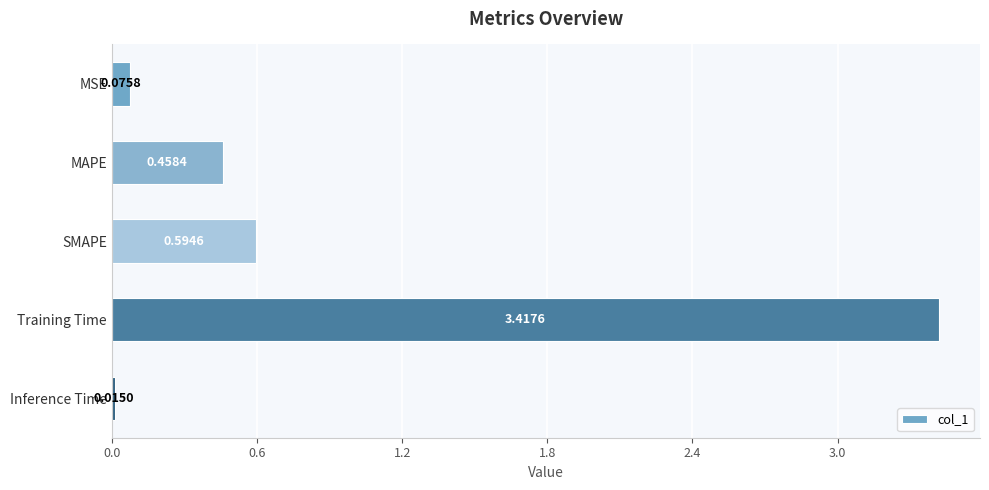

What is the label of the 2nd bar from the bottom?

Training Time